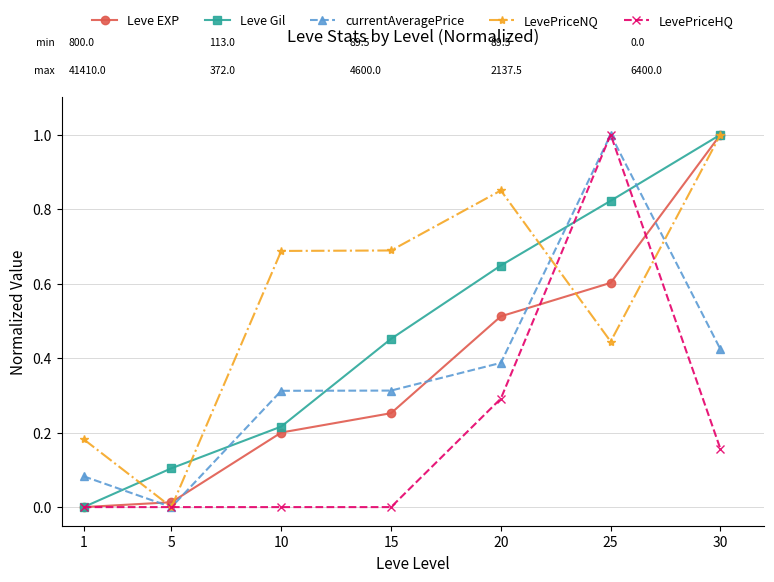

At 20, list the series in order from largest to smallest.

LevePriceNQ, Leve Gil, Leve EXP, currentAveragePrice, LevePriceHQ